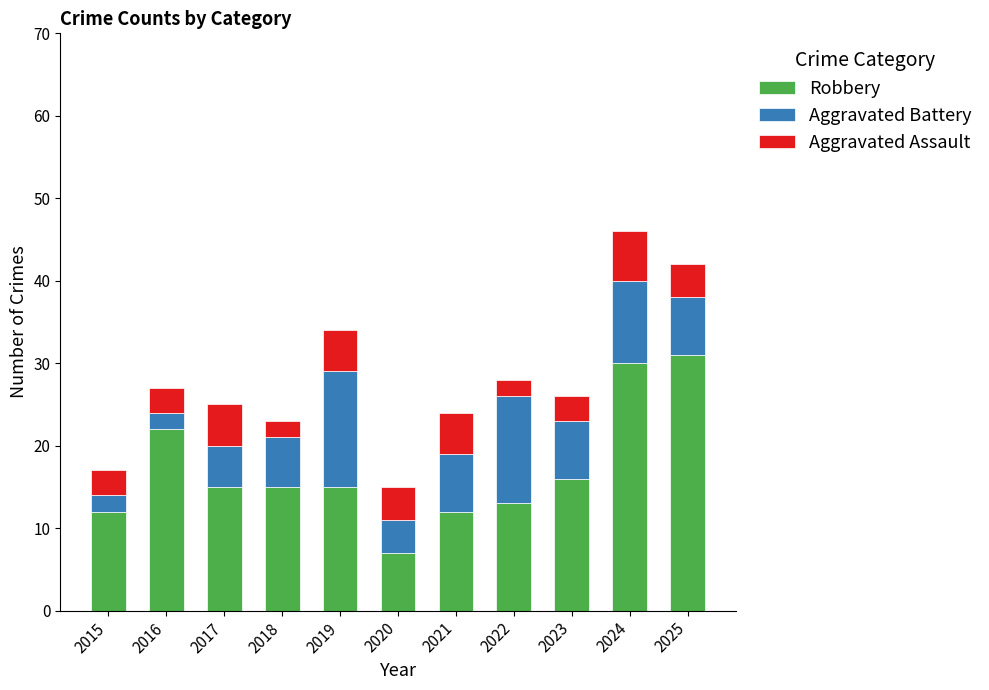

How many series are shown in this chart?

3